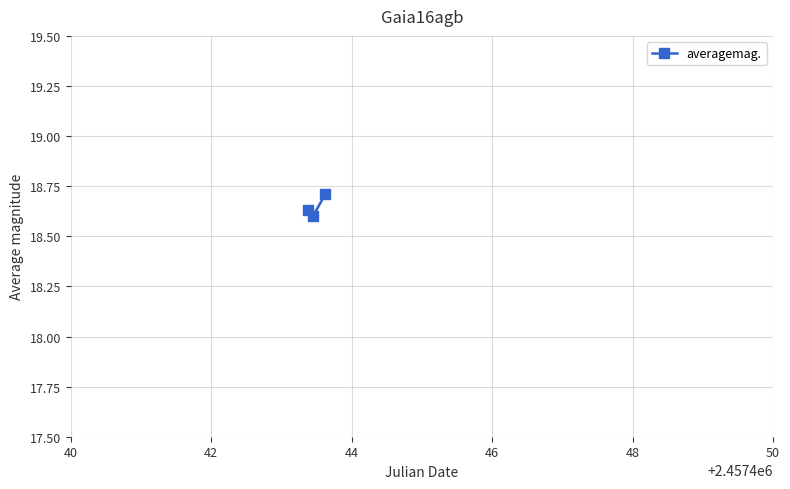

Does the chart have visible grid lines?

Yes